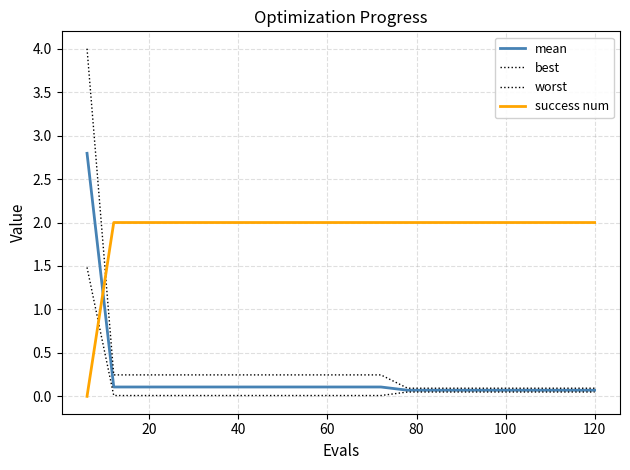

What is the label of the 3rd point from the left?

40